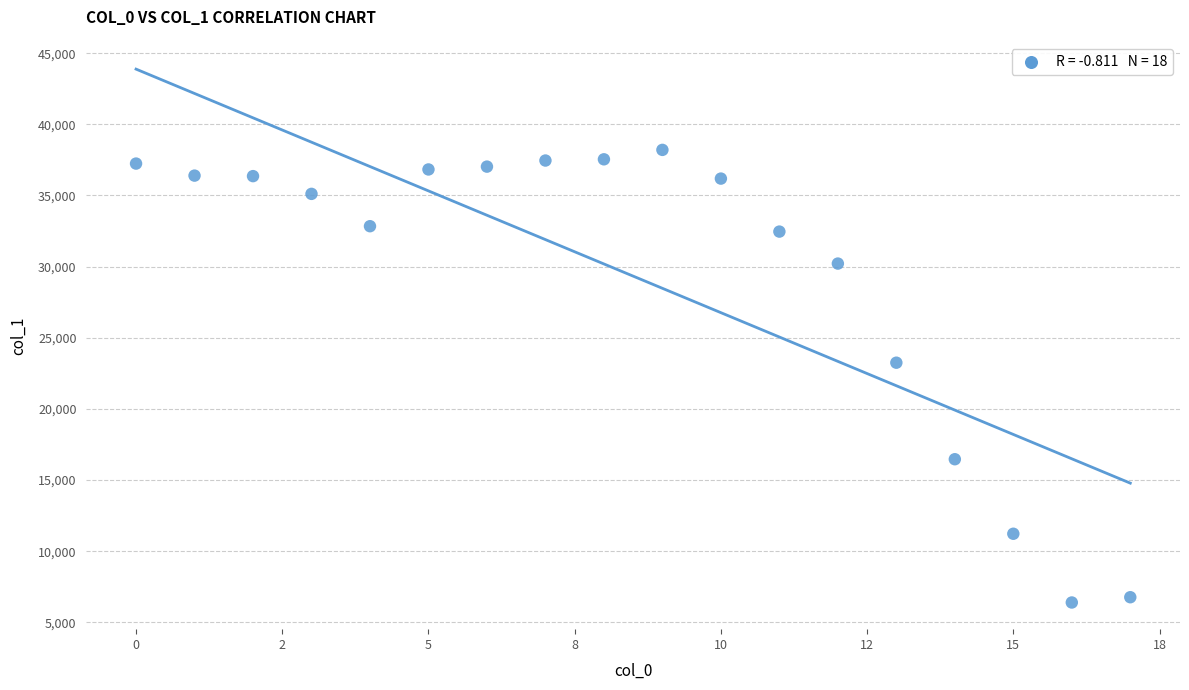

What is the range of Y values (max minus min)?

31802